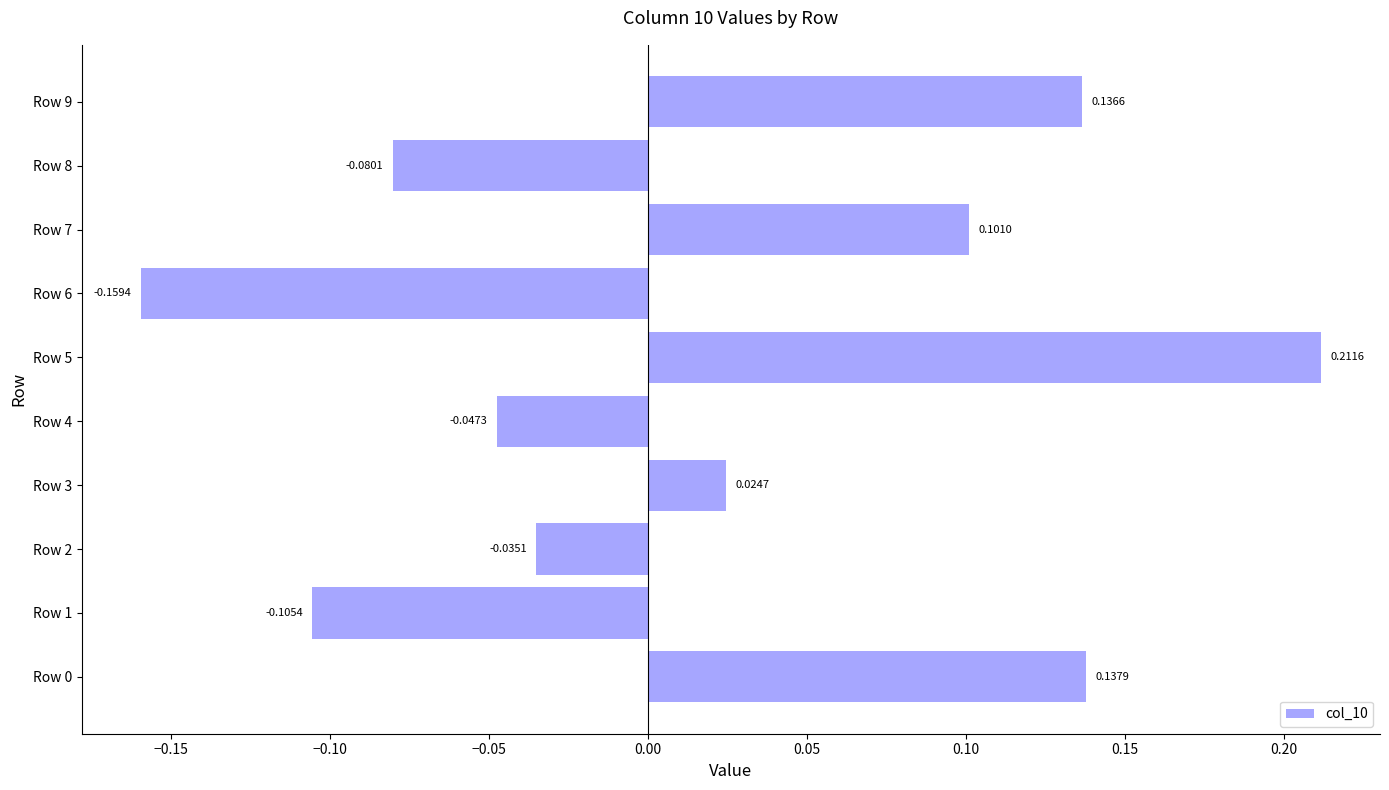

What is the change in value from Row 2 to Row 9?

+0.2